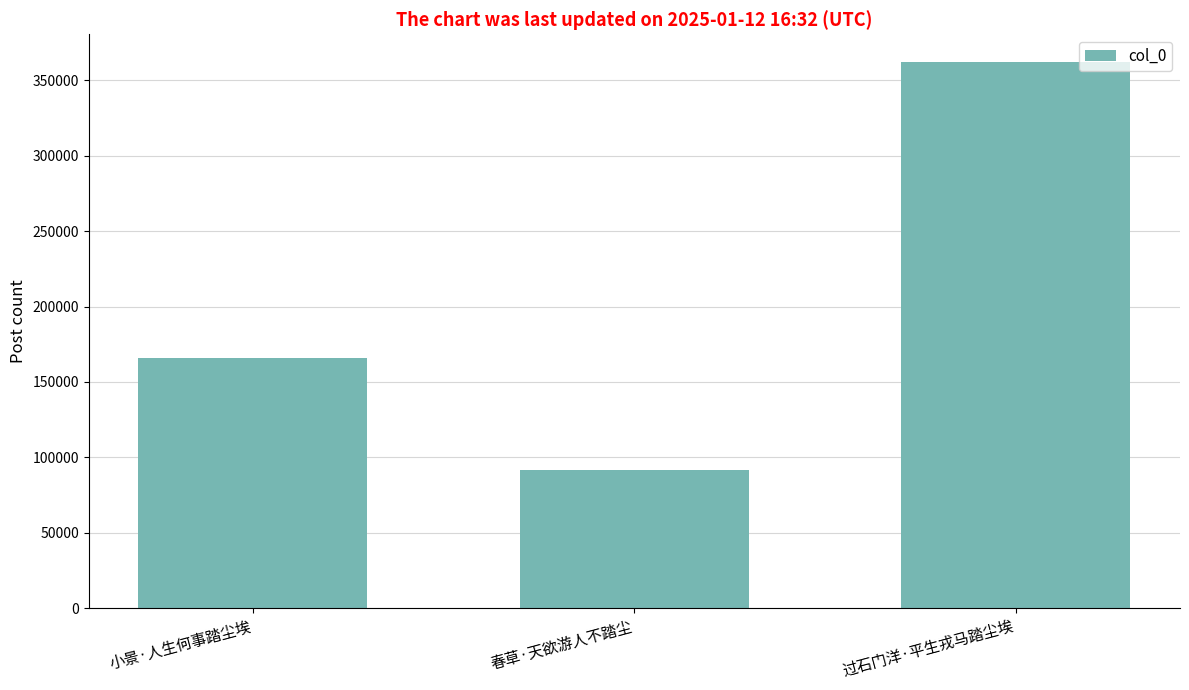

Does the chart contain stacked bars?

No